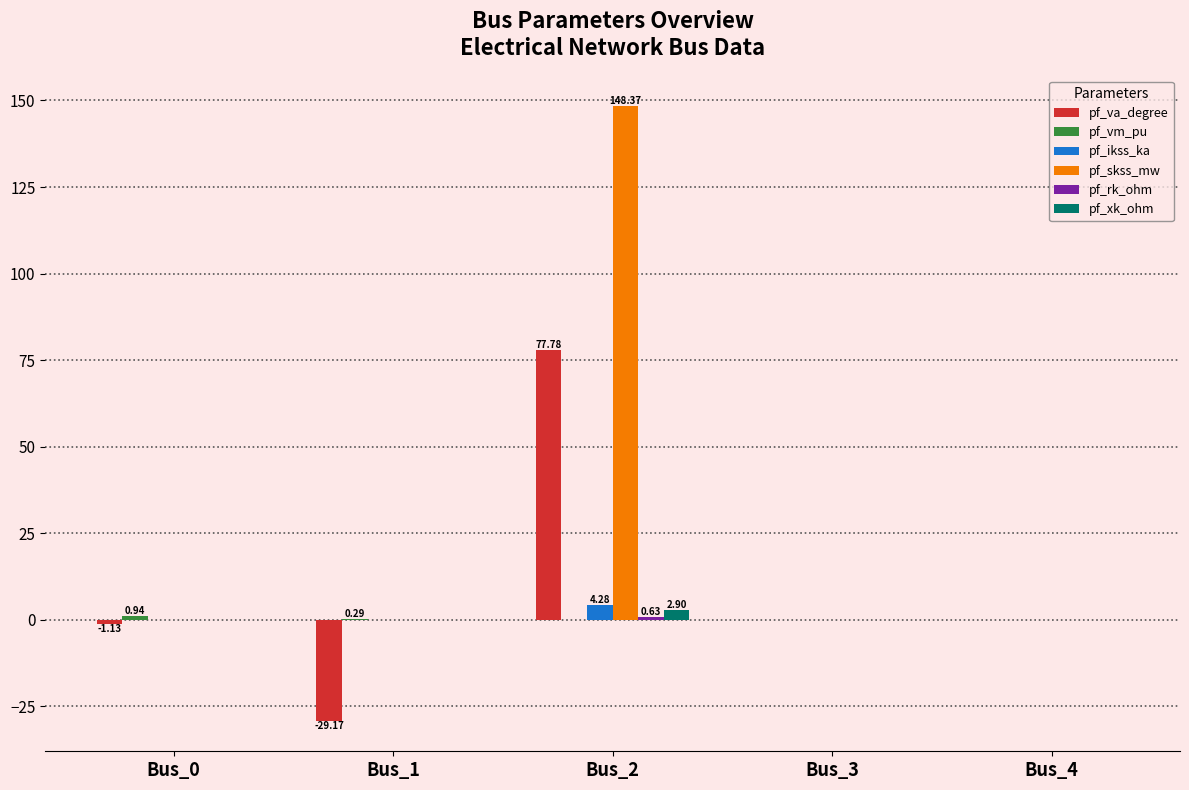

Which series changed the most between Bus_2 and Bus_4?

pf_skss_mw